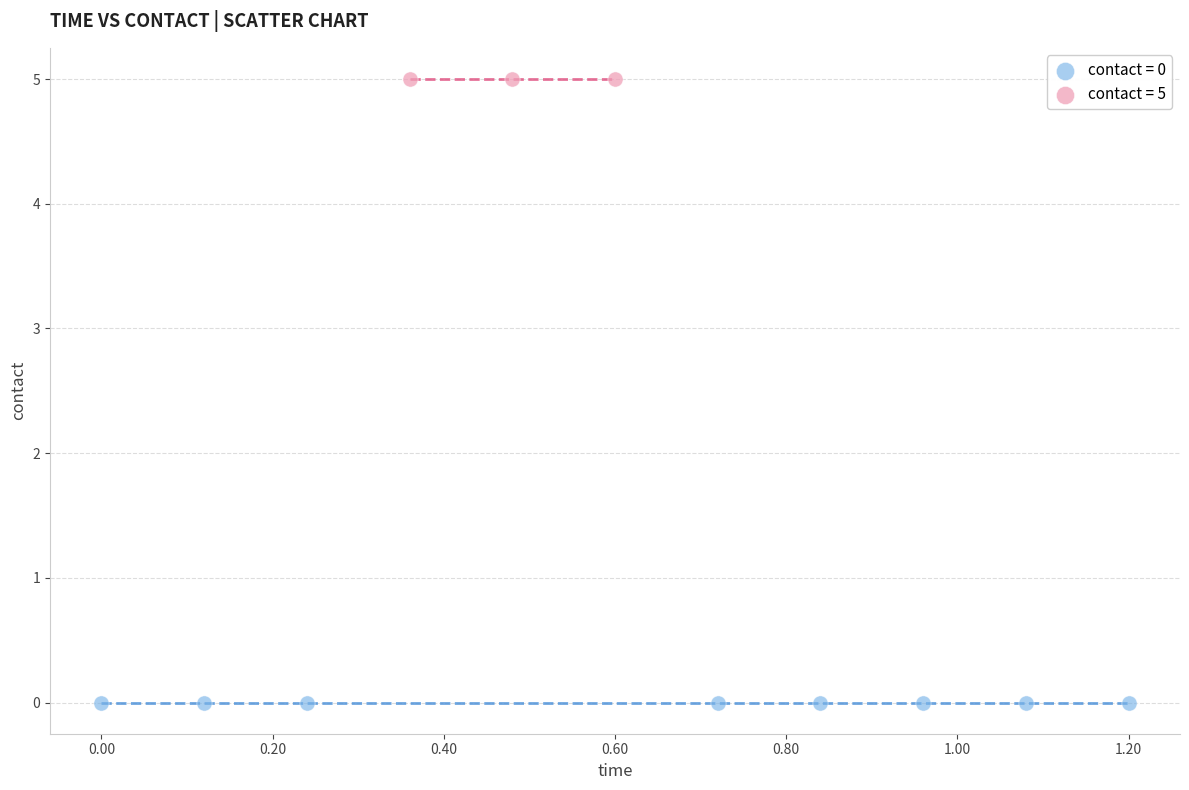

Which series reaches the minimum Y coordinate?

contact = 0